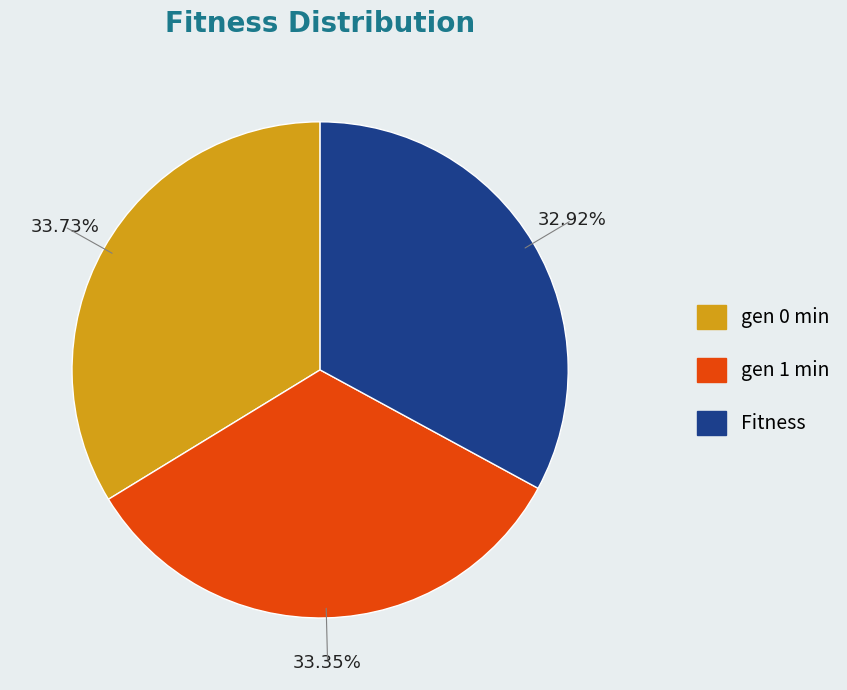

Is it true that gen 1 min is 33% of the pie?

True